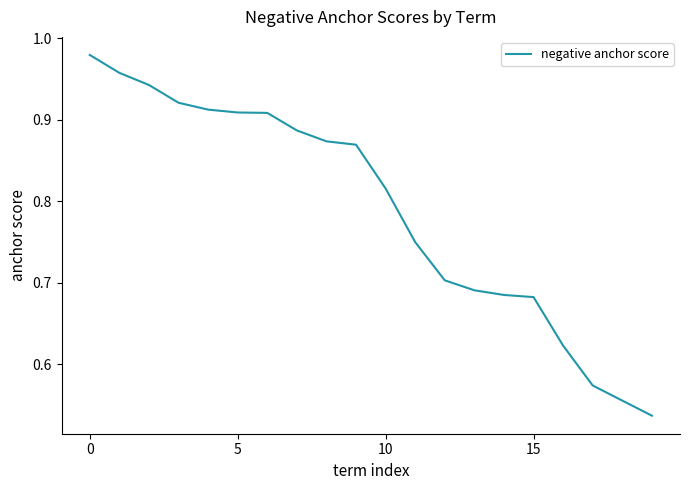

What is the difference between the maximum and minimum values?

0.4